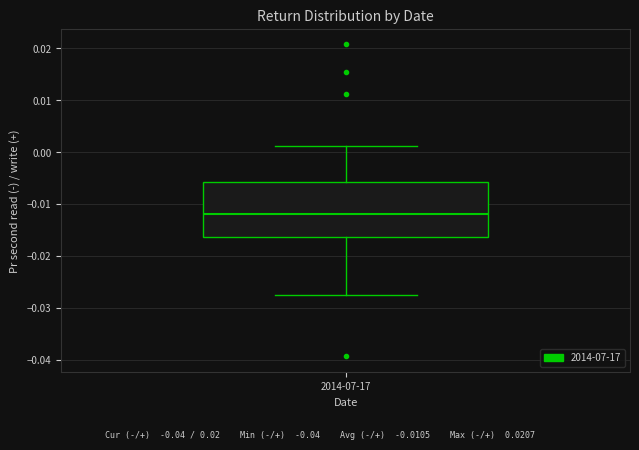

Transcribe this box plot: give where the median line is, the range the box spans, and where the two whiskers end, as read against the y-axis. The values are not printed on the chart, so give them approximately, as read against the axis.

median -0.012, box -0.016 to -0.006, whiskers -0.028 to 0.001